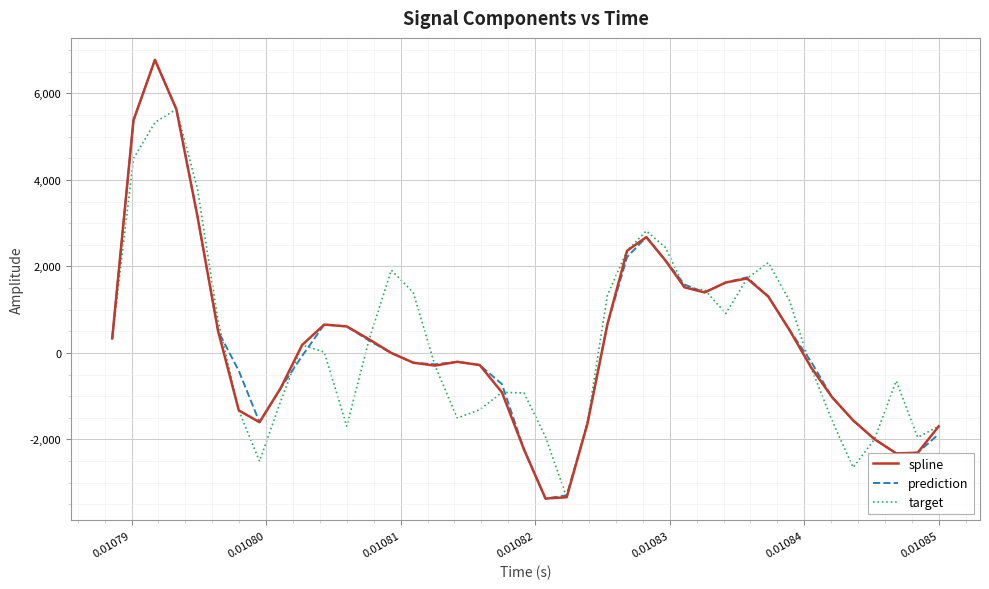

What is the maximum value for target?

5635.2